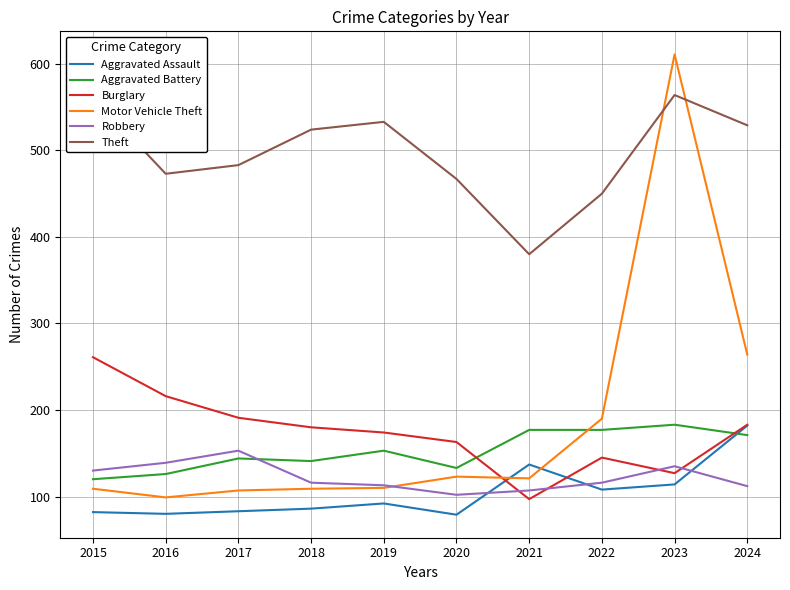

What is the highest value of the Robbery series?

153